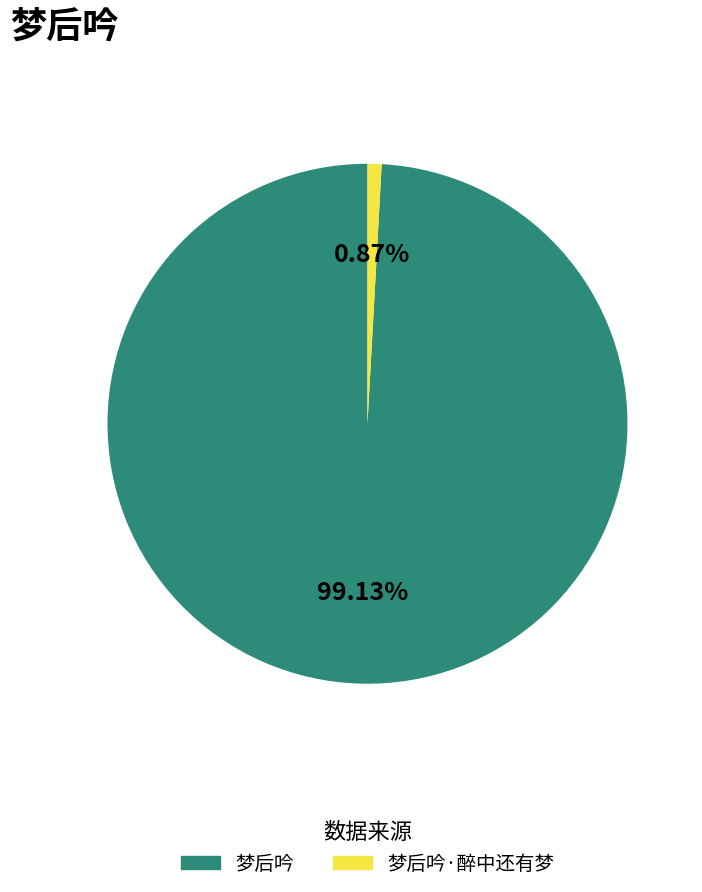

Is there any slice that represents more than half of the pie?

Yes